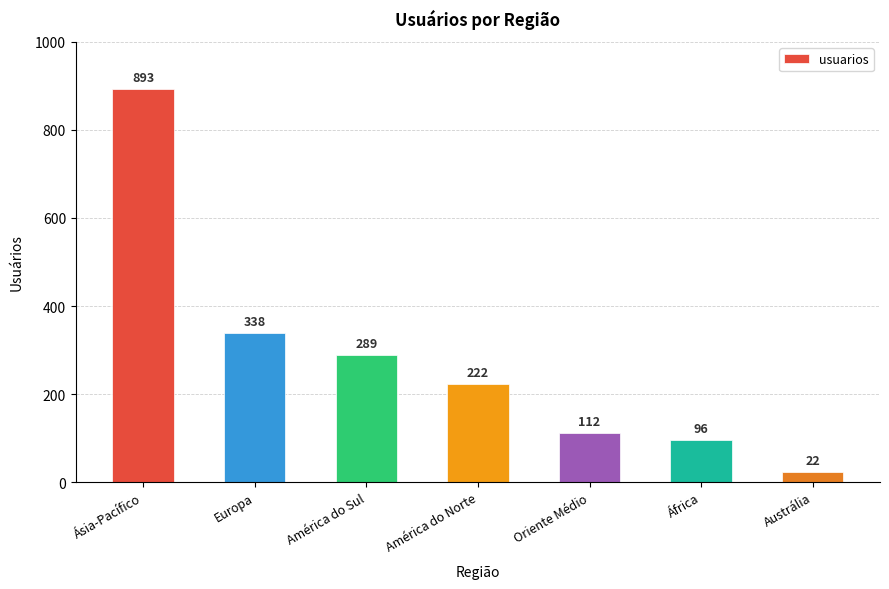

Rank the categories by value from lowest to highest.

Austrália, África, Oriente Médio, América do Norte, América do Sul, Europa, Ásia-Pacífico